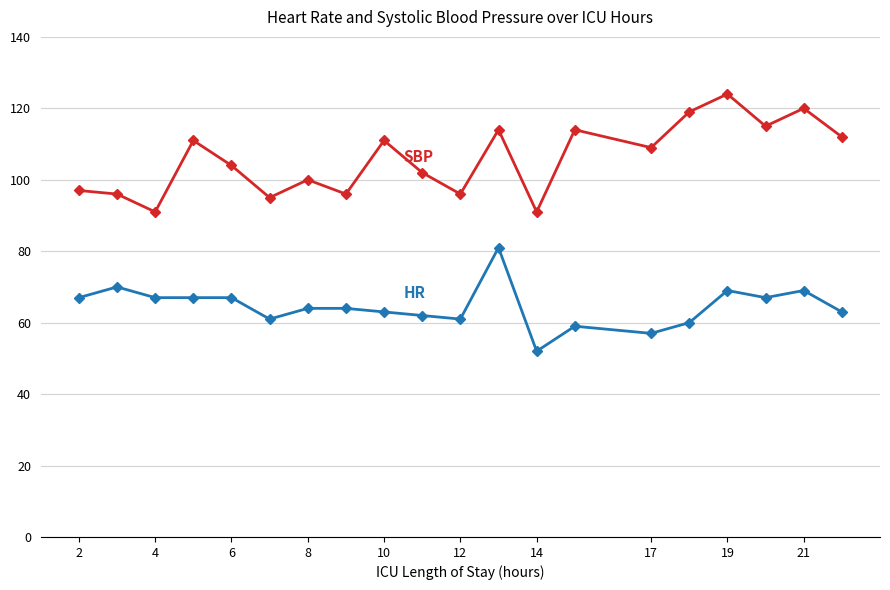

Reading left to right, what are all the values shown in this chart?

HR: 67	70	67	67	67	61	64	64	63	62	61	81	52	59	57	60	69	67	69	63
SBP: 97	96	91	111	104	95	100	96	111	102	96	114	91	114	109	119	124	115	120	112